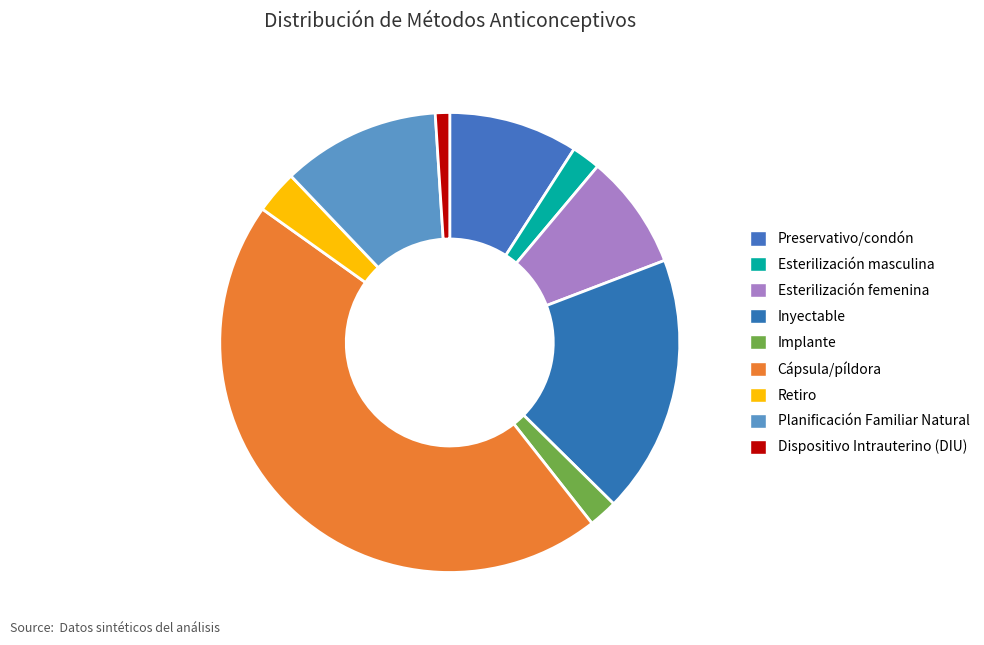

How many segments does this pie chart have?

9